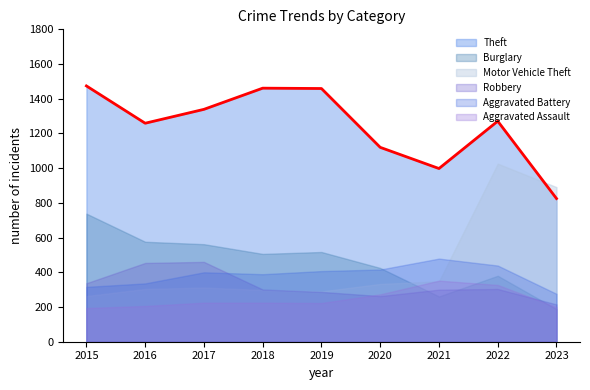

Rank the series by their maximum value, from highest to lowest.

Theft, Motor Vehicle Theft, Burglary, Aggravated Battery, Robbery, Aggravated Assault